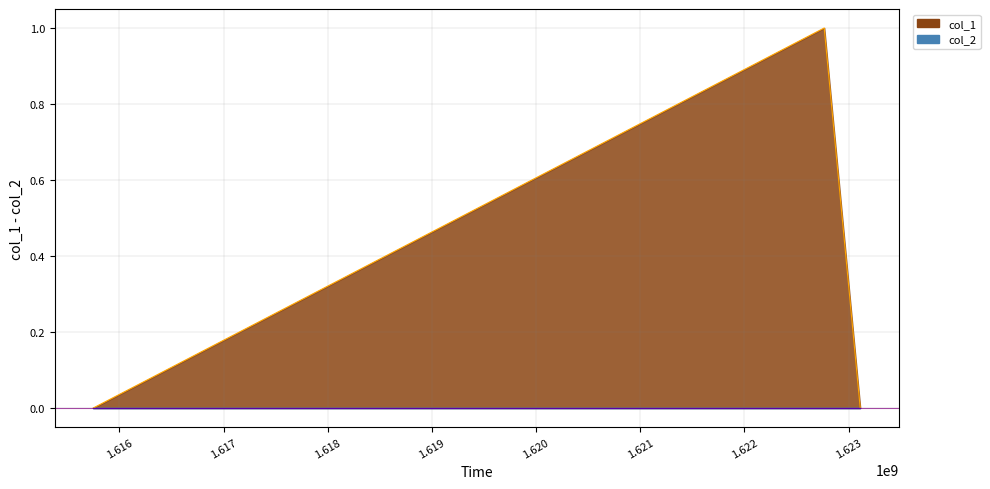

Read the value at 1622766785.

1